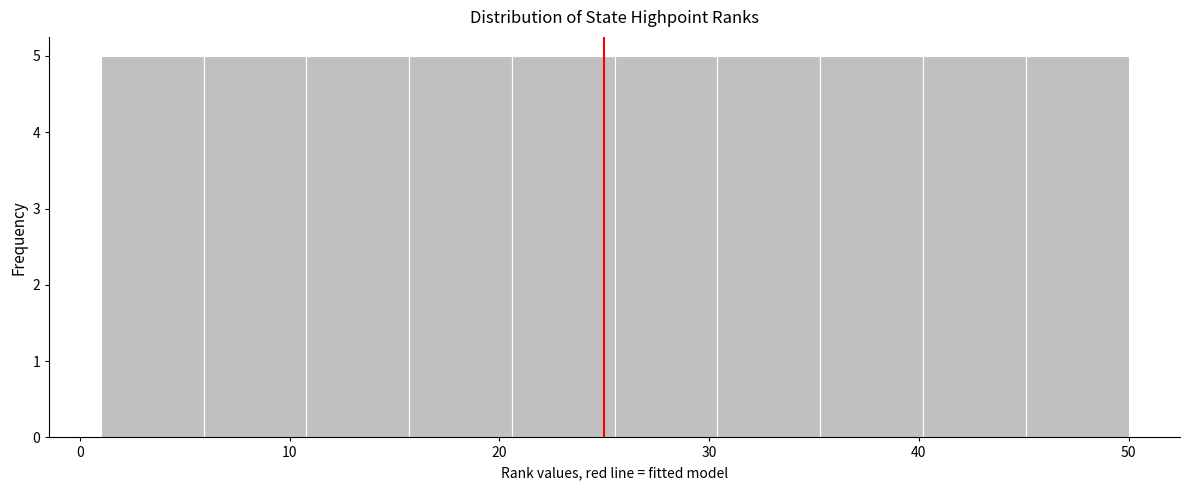

Reading left to right, transcribe this chart: for each bar, give the range it covers on the x-axis and its height. Neither the bar edges nor the heights are printed on the chart, so give them approximately, as read against the axes.

1.0 to 5.9: 5
5.9 to 10.8: 5
10.8 to 15.7: 5
15.7 to 20.6: 5
20.6 to 25.5: 5
25.5 to 30.4: 5
30.4 to 35.3: 5
35.3 to 40.2: 5
40.2 to 45.1: 5
45.1 to 50.0: 5